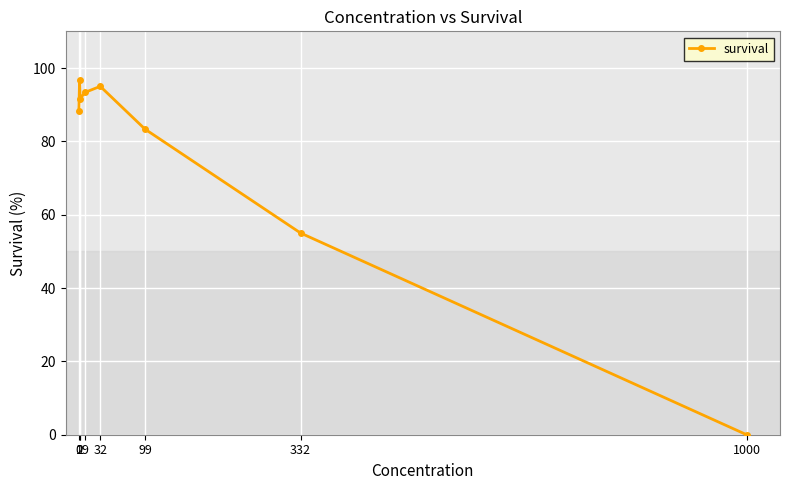

How many data points does each series have?

8